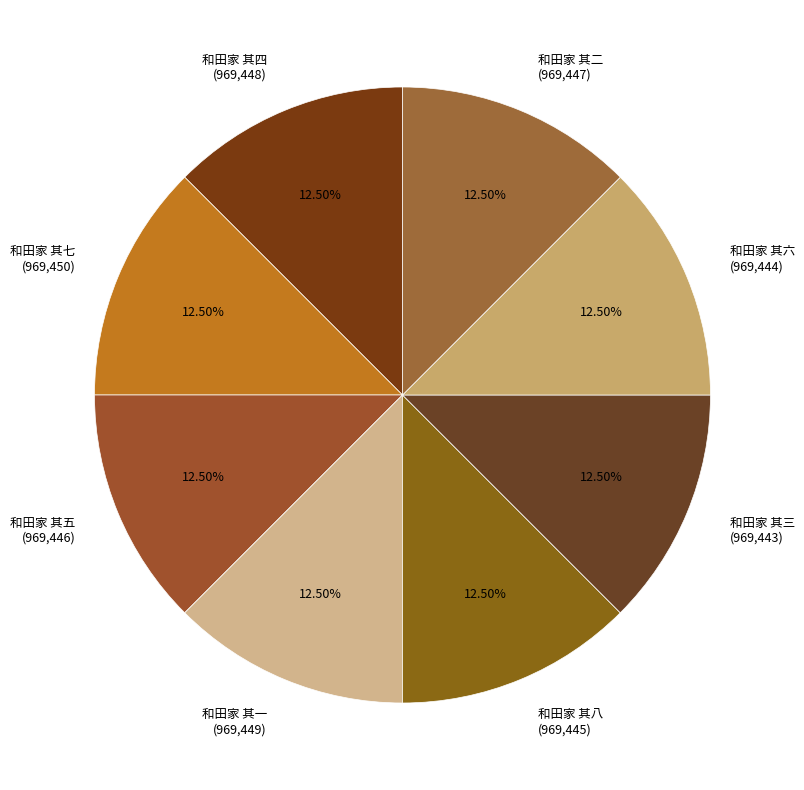

What is the ratio of the value at 和田家 其一 (969,449) to the value at 和田家 其五 (969,446)?

1.0